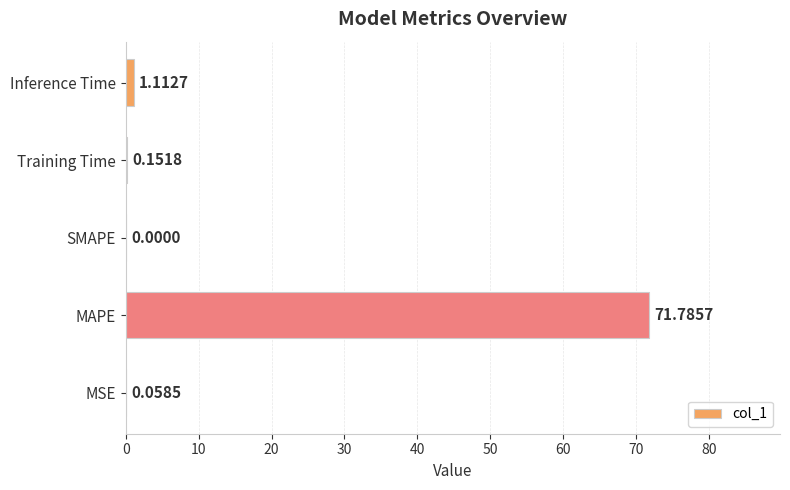

What is the sum of the values at Inference Time and MAPE?

72.9